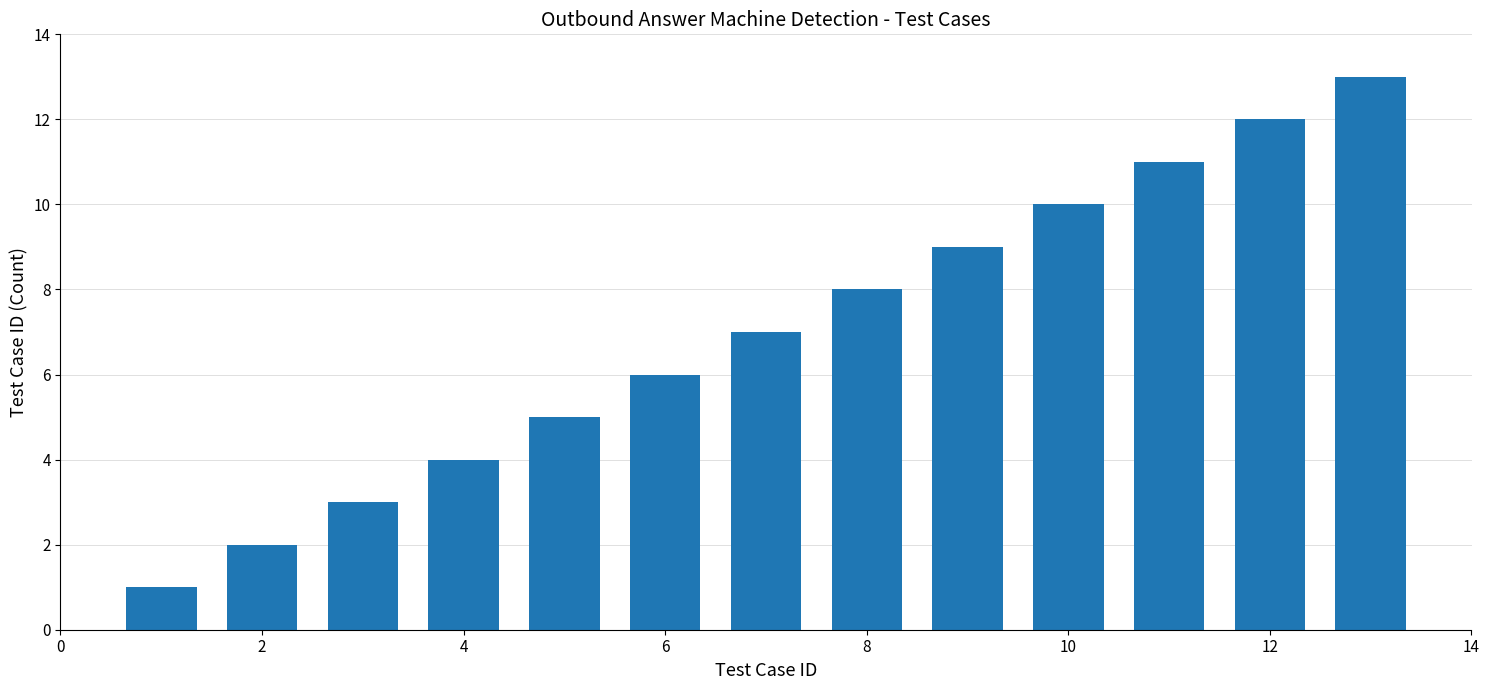

What is the sum of all values?

91